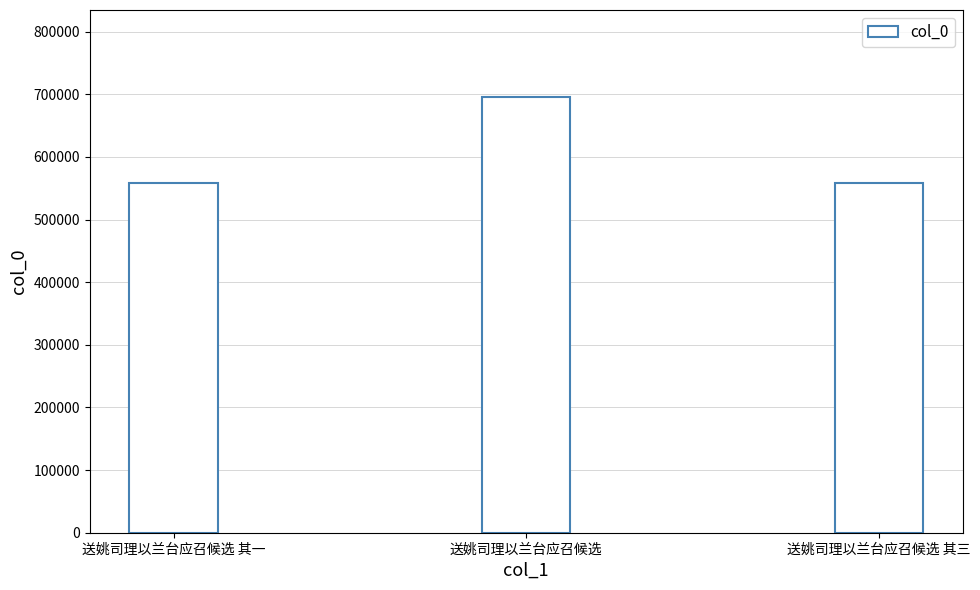

What is the difference between the maximum and minimum values?

136451